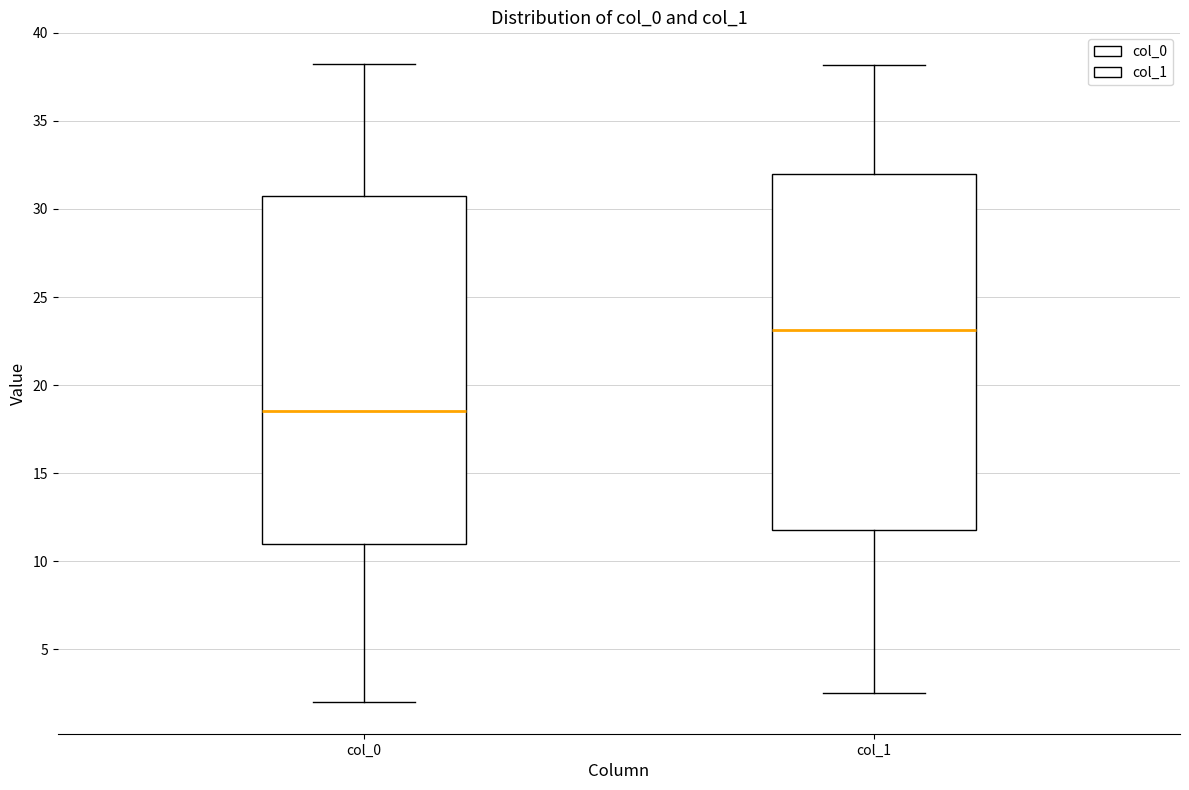

Where does the upper whisker of the box for col_0 end on the y-axis? The values are not printed on the chart, so give them approximately, as read against the axis.

38.0